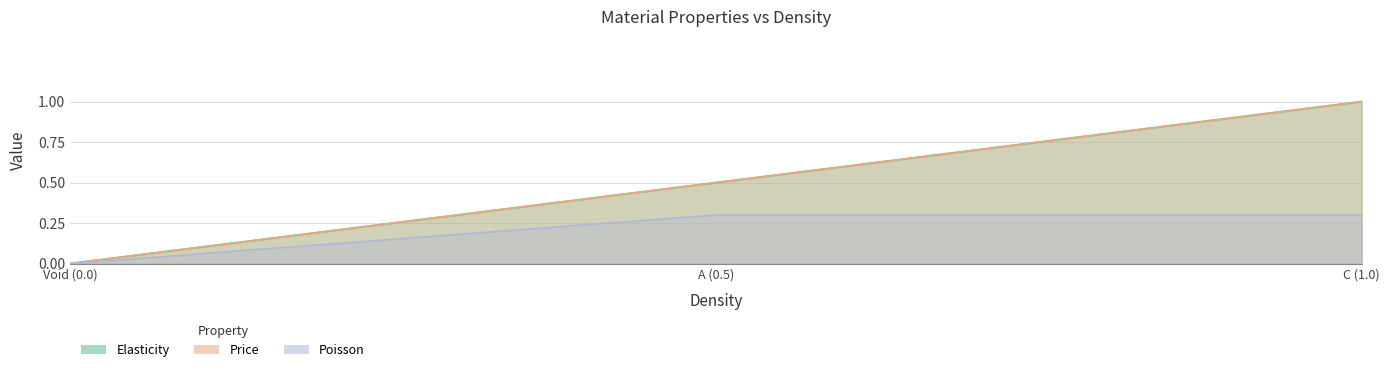

Rank the categories by Price value from lowest to highest.

Void (0.0), A (0.5), C (1.0)